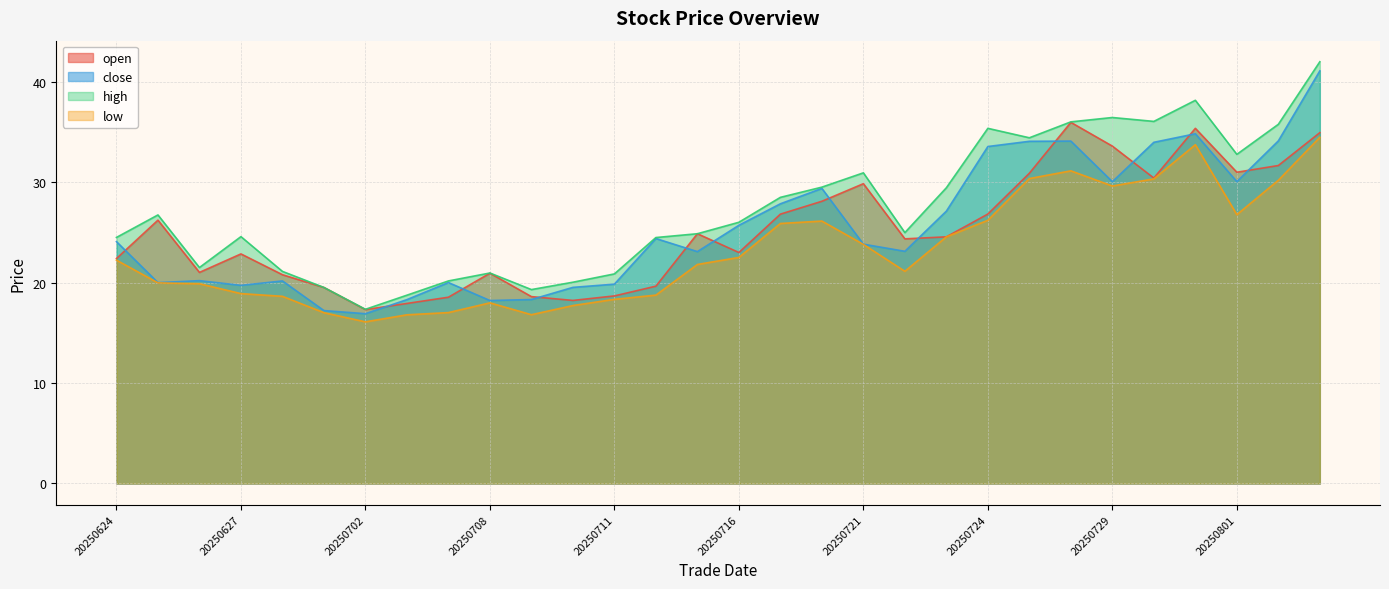

The value of open at 20250724 is 35.7. True or false?

False